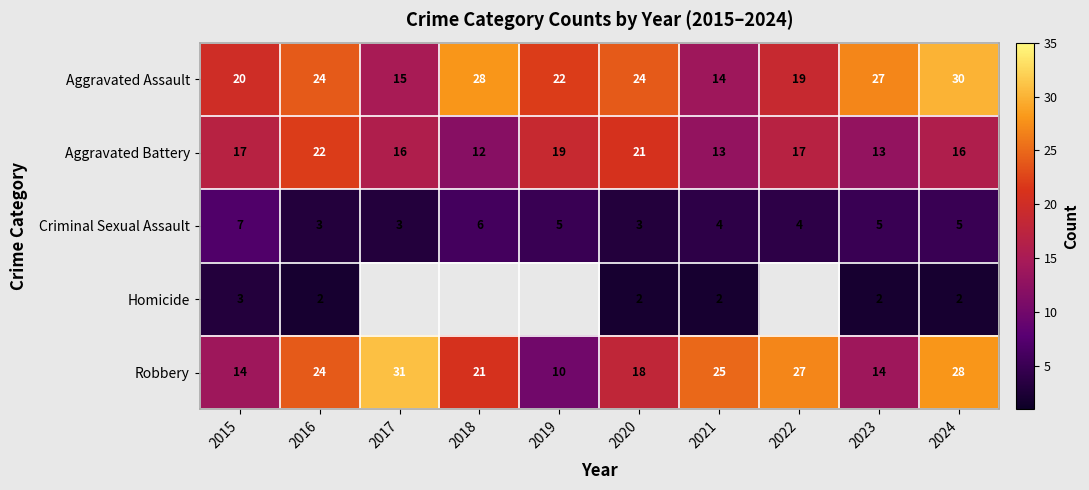

What is the difference between the Aggravated Assault values at 2019 and 2023?

5